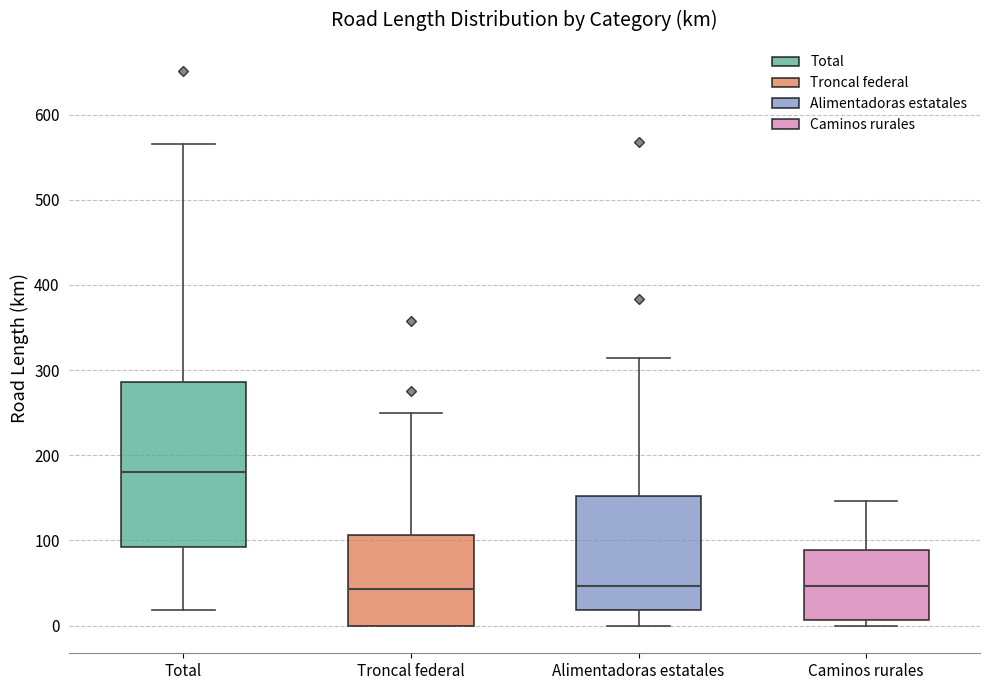

Reading left to right, transcribe this box plot: for each box, give where its median line is, the range the box spans, and where its two whiskers end, as read against the y-axis. The values are not printed on the chart, so give them approximately, as read against the axis.

Total: median 180, box 90 to 290, whiskers 20 to 570
Troncal federal: median 40, box 0 to 110, whiskers 0 to 250
Alimentadoras estatales: median 50, box 20 to 150, whiskers 0 to 310
Caminos rurales: median 50, box 10 to 90, whiskers 0 to 150